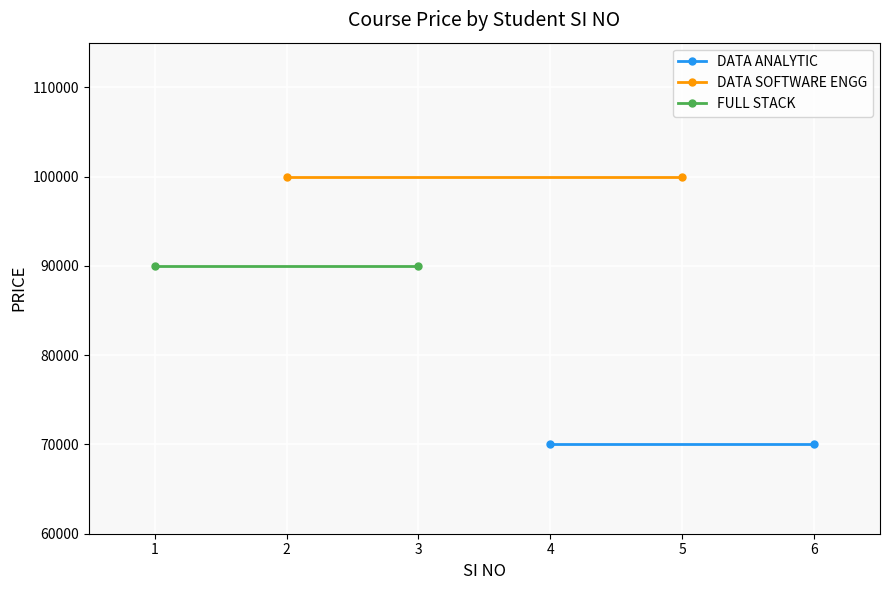

Reading left to right, what are all the values shown in this chart?

DATA ANALYTIC: 70000	70000
DATA SOFTWARE ENGG: 100000	100000
FULL STACK: 90000	90000